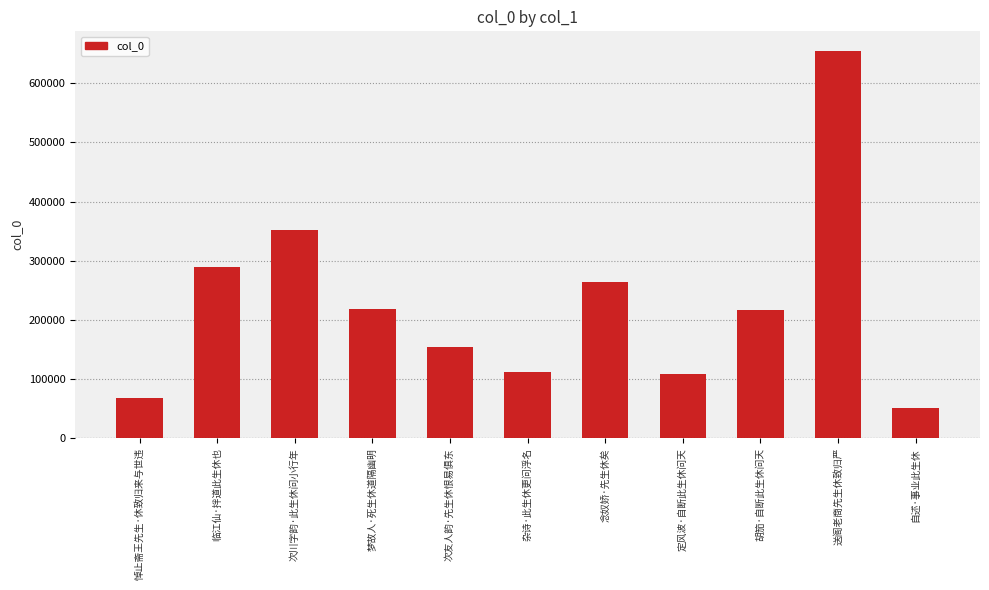

What is the difference between the maximum and minimum values?

604850